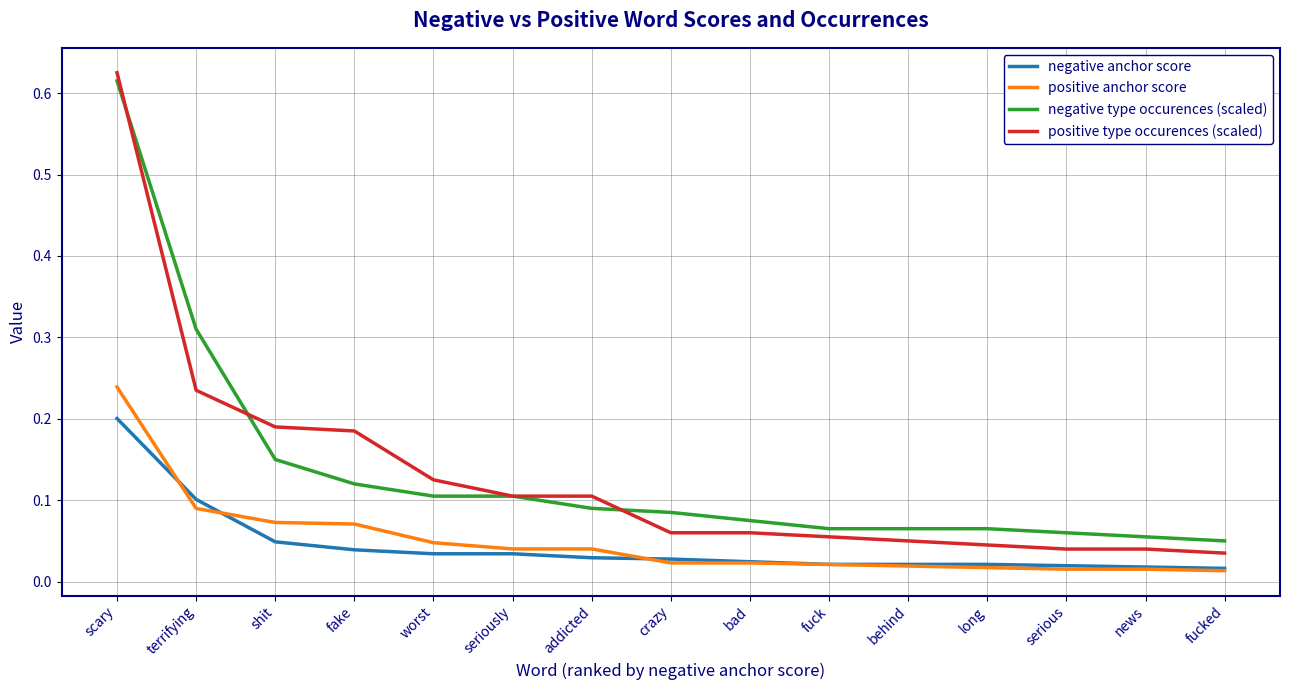

What is the total value across all series at scary?

1.7